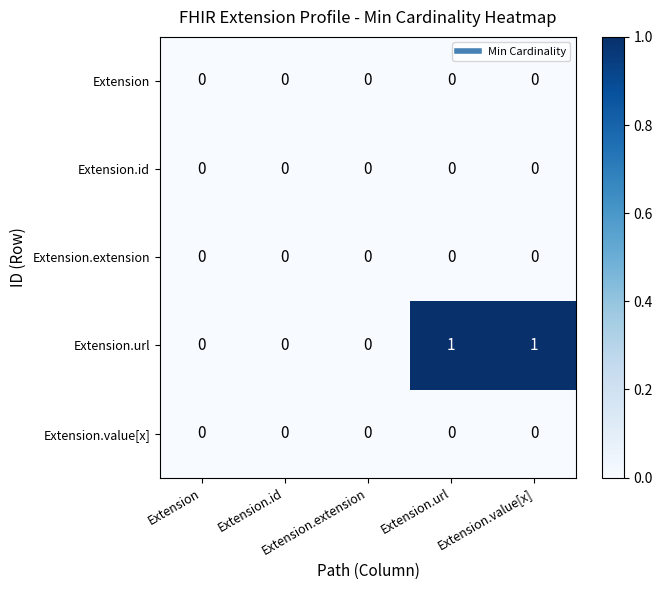

Which series has the largest total across all categories?

Extension.url